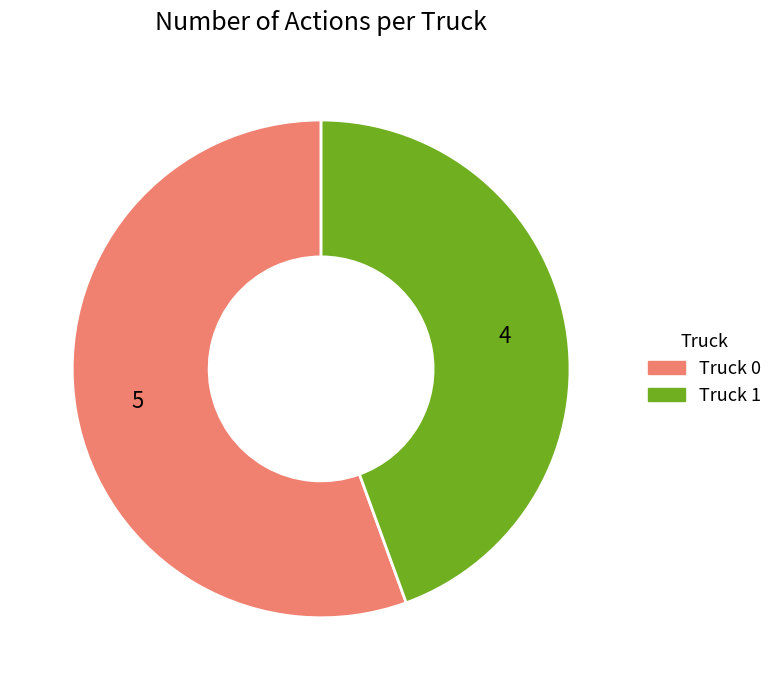

Which has a higher value, Truck 1 or Truck 0?

Truck 0